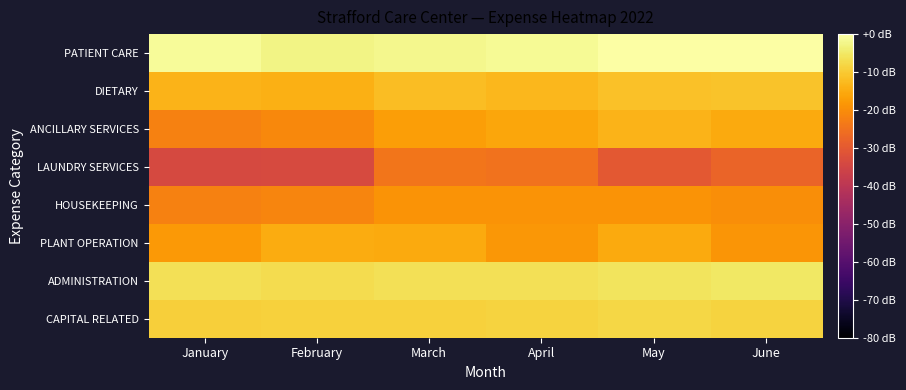

Between February and May, which is larger?

May